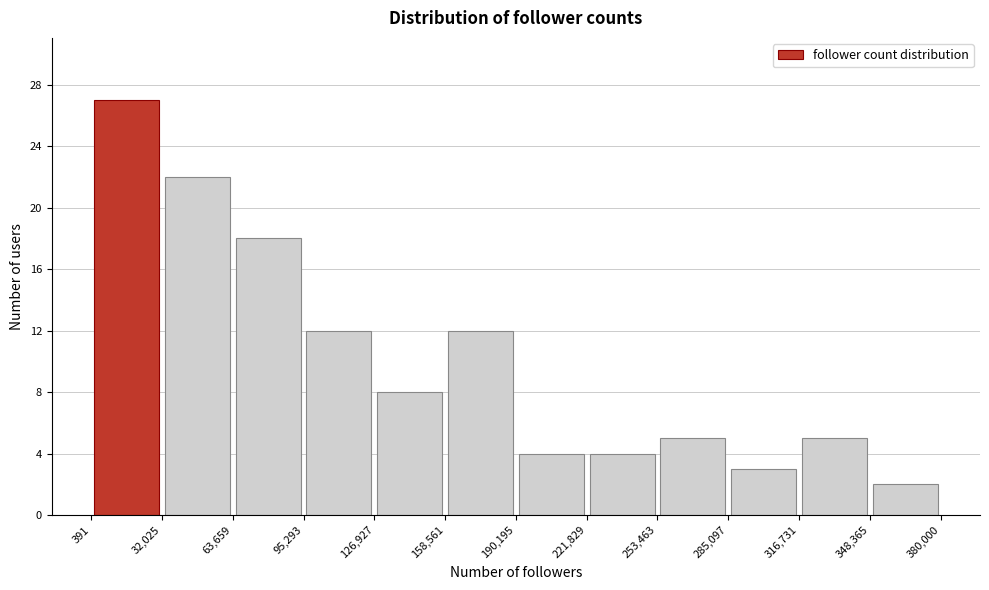

Reading left to right, transcribe this chart: for each bar, give the range it covers on the x-axis and its height. The values are not printed on the chart, so give them approximately, as read against the axis.

391 to 32,025: 27
32,025 to 63,659: 22
63,659 to 95,293: 18
95,293 to 126,927: 12
126,927 to 158,561: 8
158,561 to 190,195: 12
190,195 to 221,829: 4
221,829 to 253,463: 4
253,463 to 285,097: 5
285,097 to 316,731: 3
316,731 to 348,365: 5
348,365 to 380,000: 2